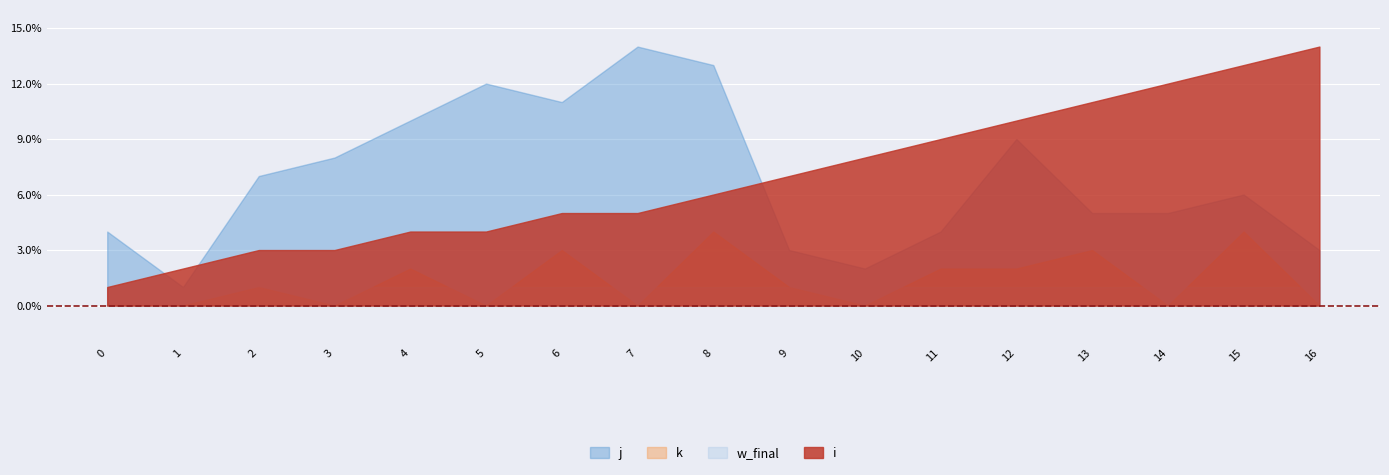

The j series shows 13 at 8. True or false?

True